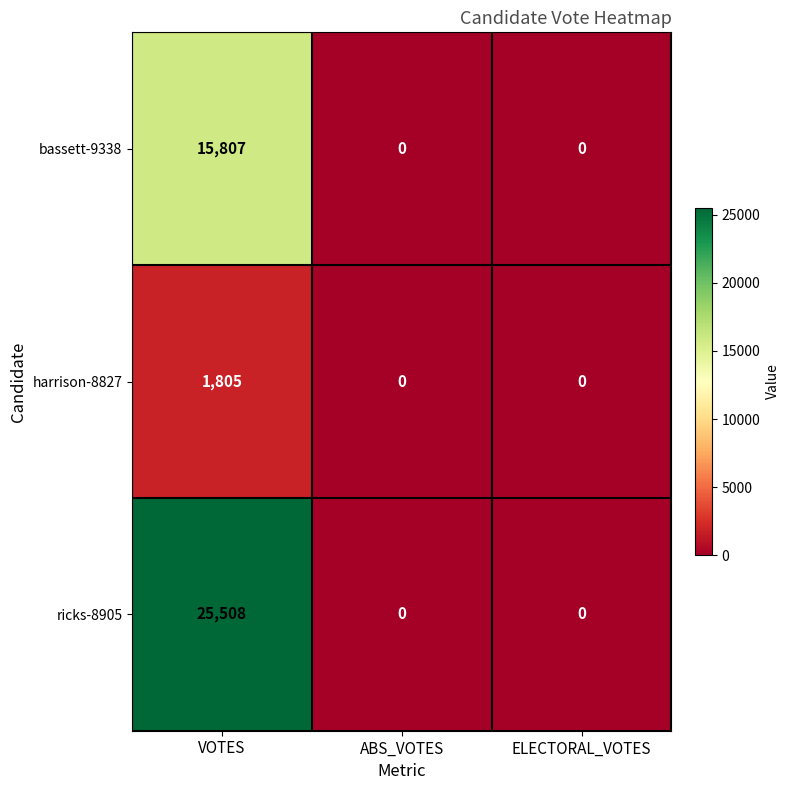

At how many categories does at least one series exceed 5006?

1